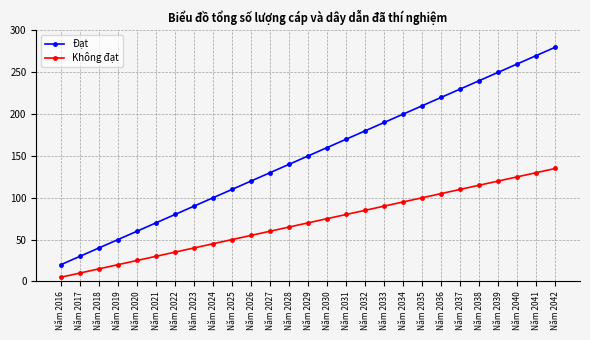

What value does the Không đạt series have at Năm 2026?

55